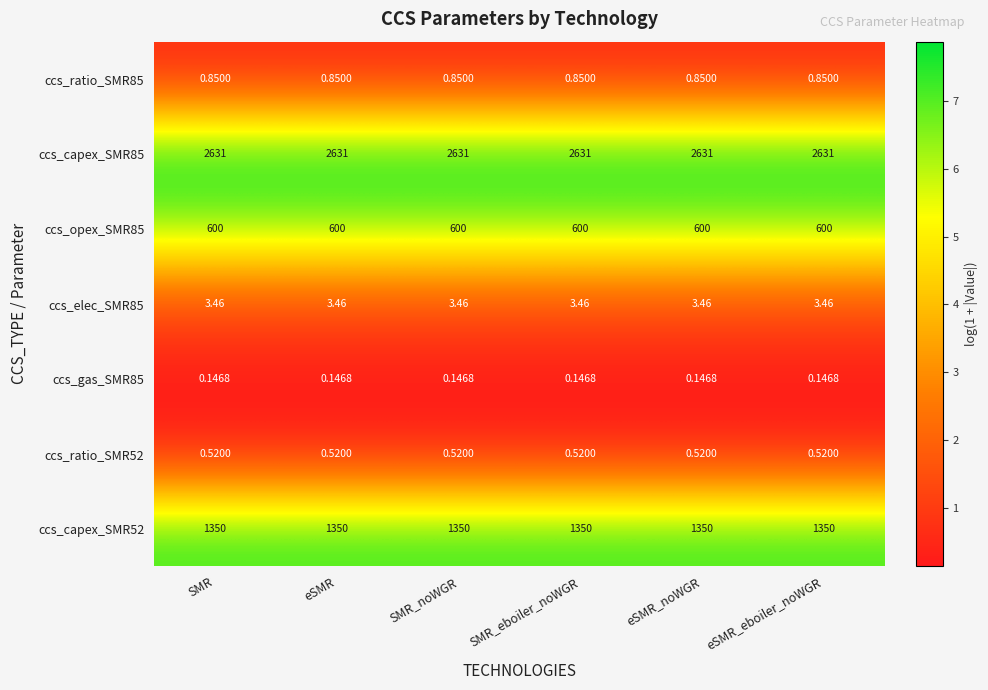

How many data points does each series have?

6